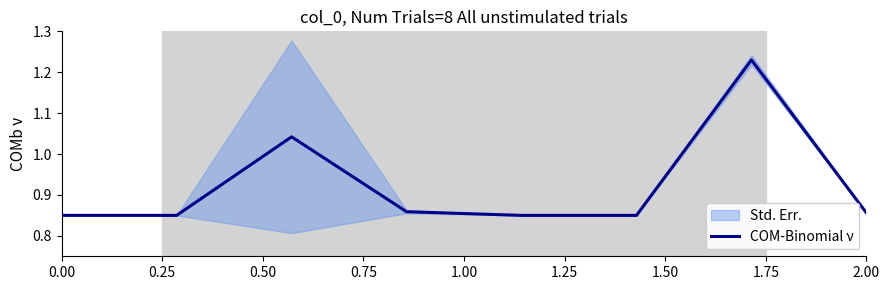

What is the minimum value shown in the chart?

0.8